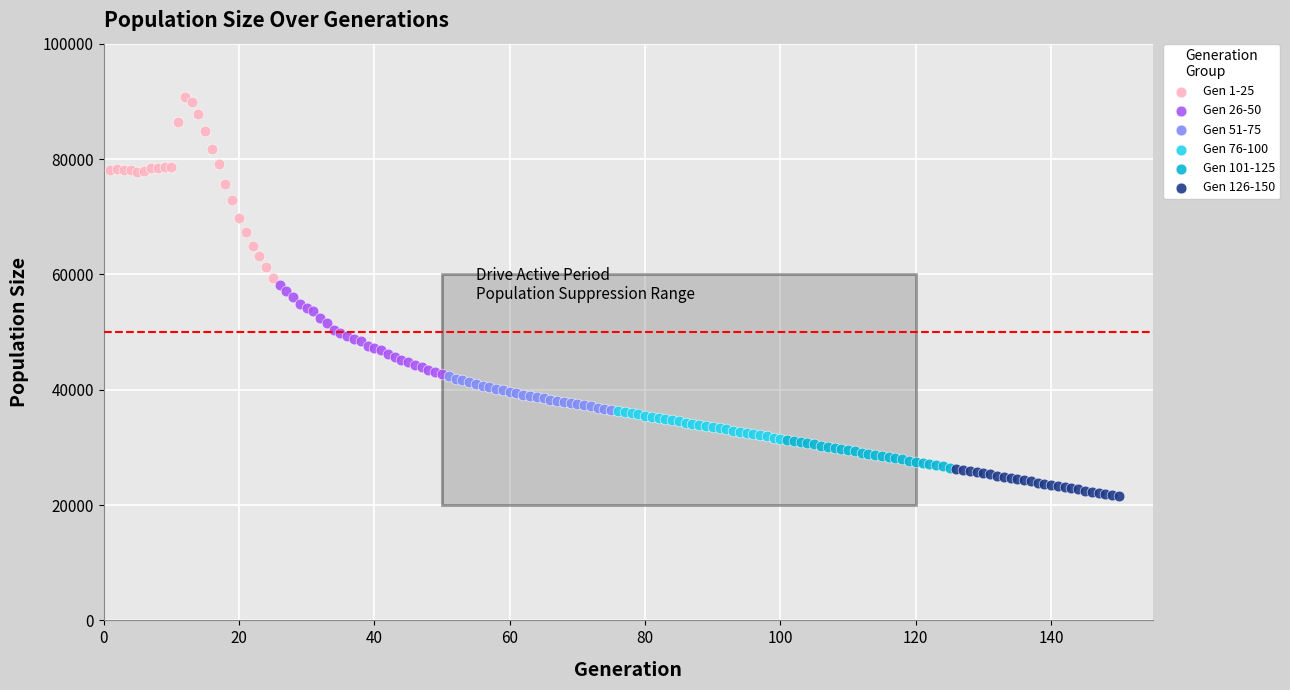

What are all the series names shown in the legend?

Gen 1-25, Gen 26-50, Gen 51-75, Gen 76-100, Gen 101-125, Gen 126-150